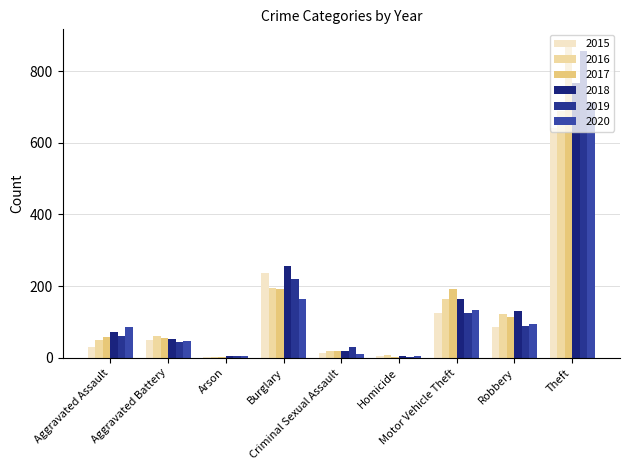

What is the difference between the second highest and minimum values in the 2019 series?

218